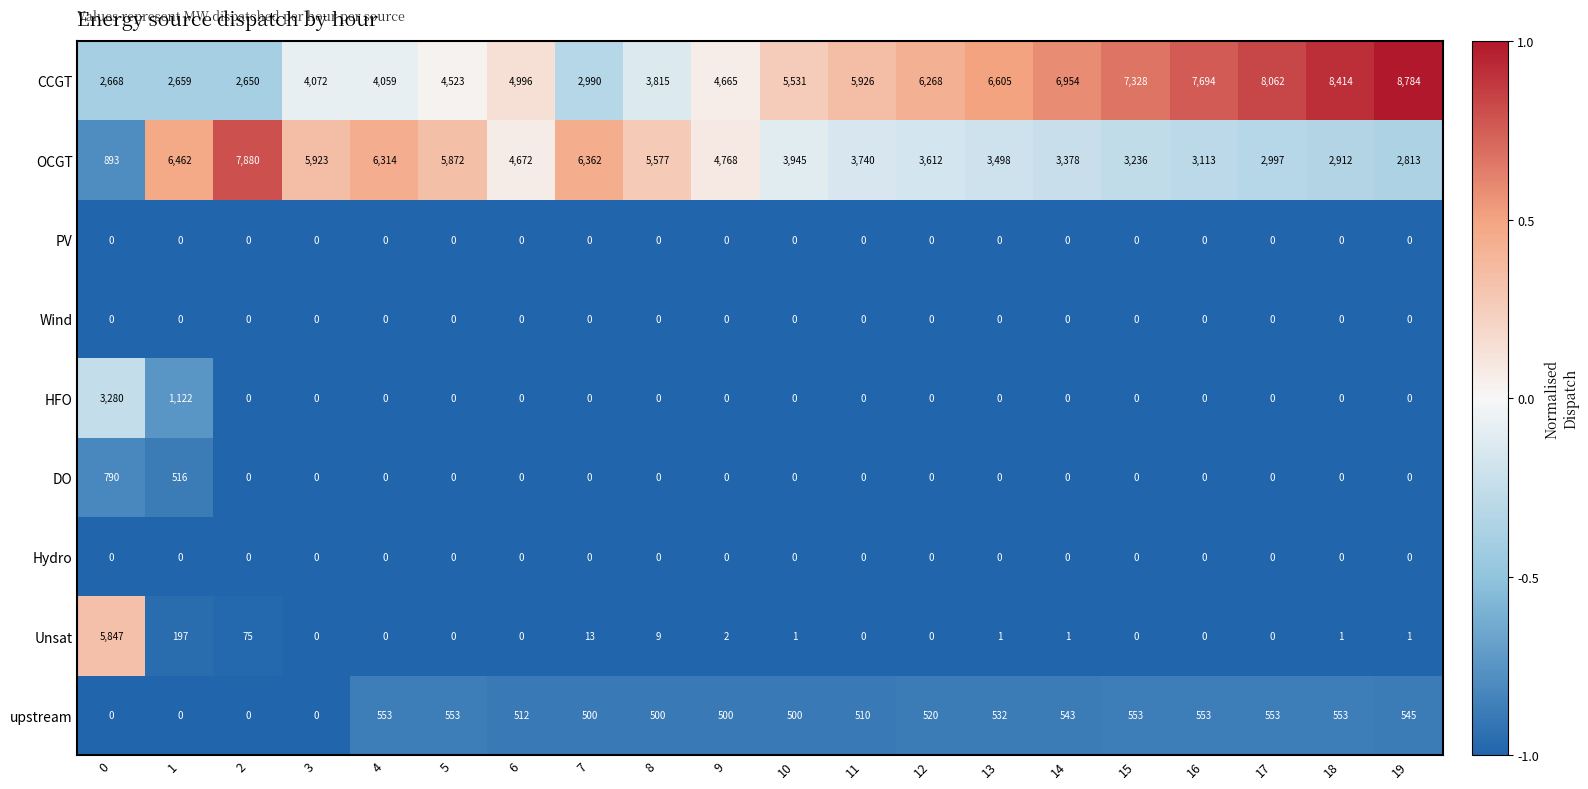

Between 2 and 9, which series saw the biggest shift?

OCGT